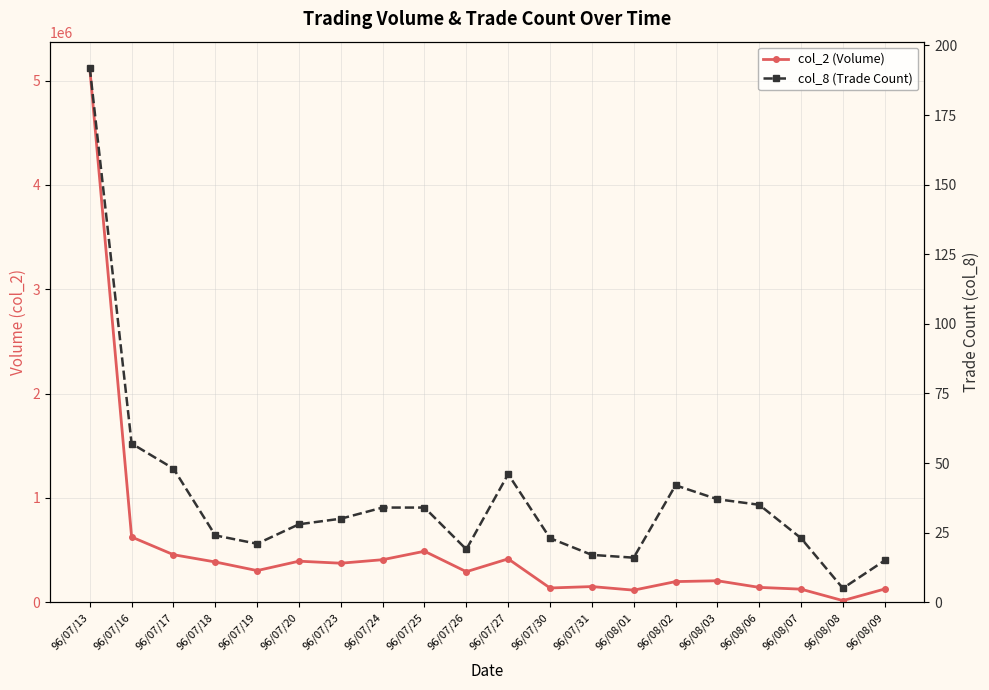

Which category has the lowest value across all series?

96/08/08